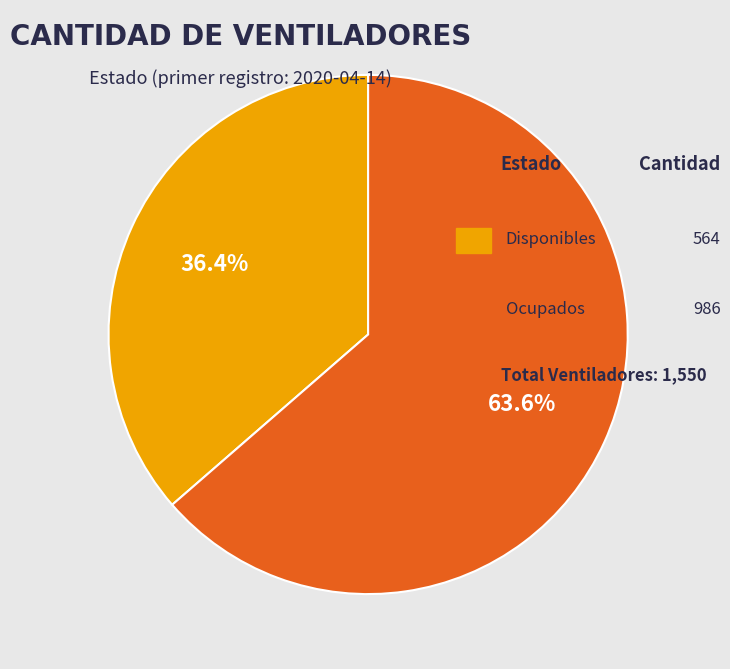

Does any single category account for the majority?

Yes